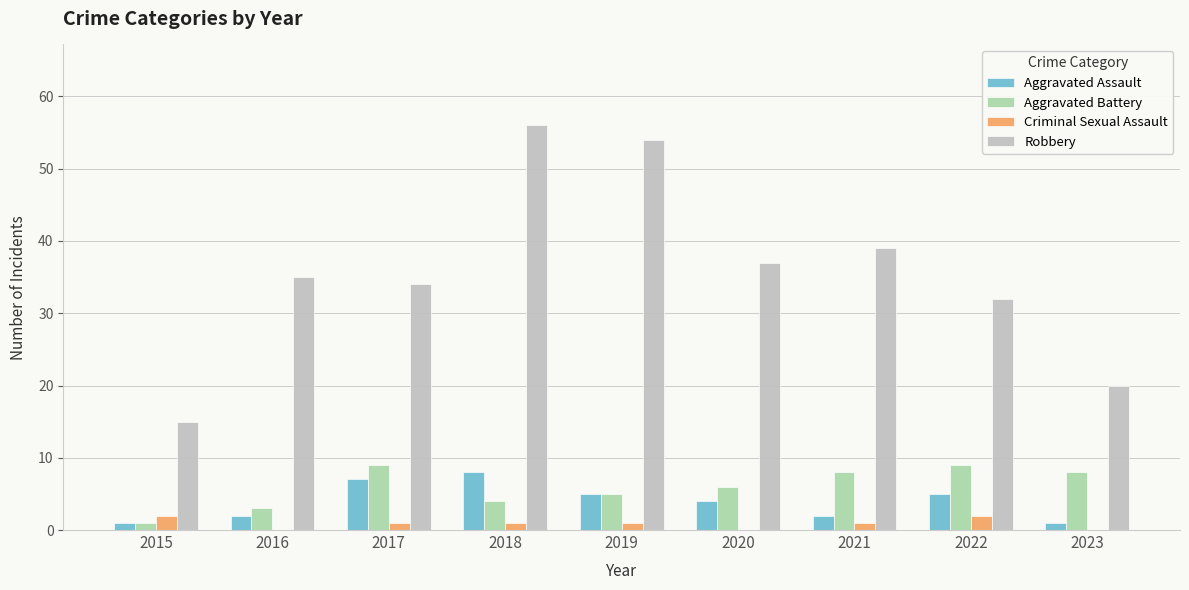

At which label is Robbery closest to 35?

2016